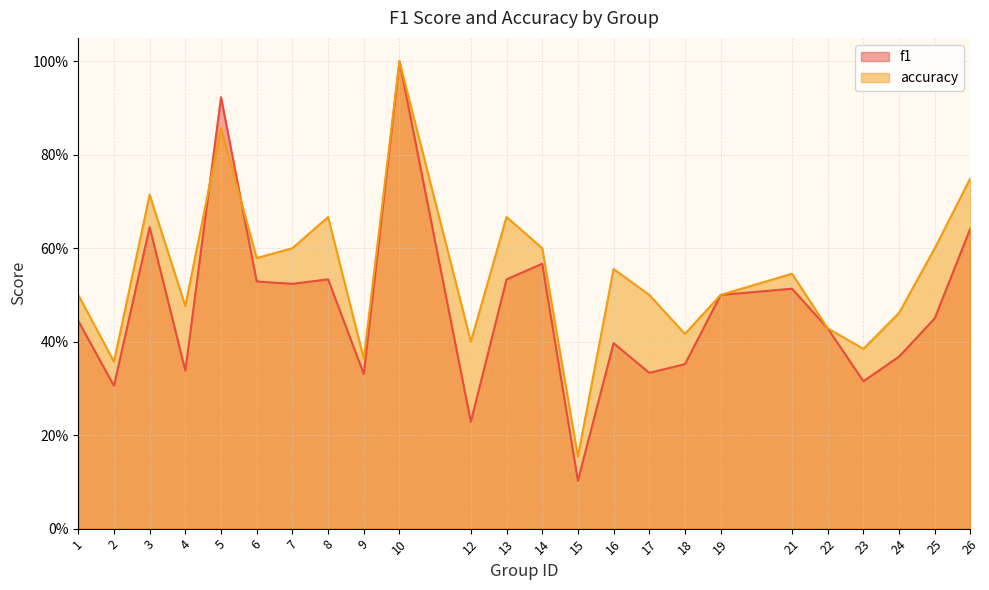

What is the difference between the second highest and second lowest values in the accuracy series?

0.5